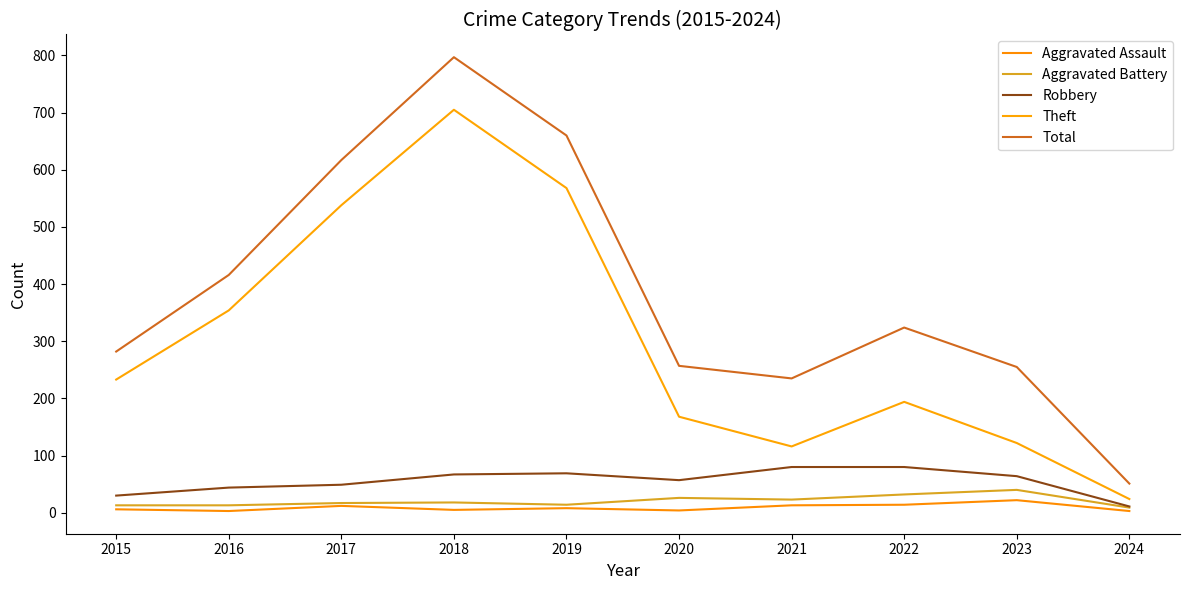

Is the value of Theft at 2016 greater than the value of Aggravated Battery at 2021?

Yes